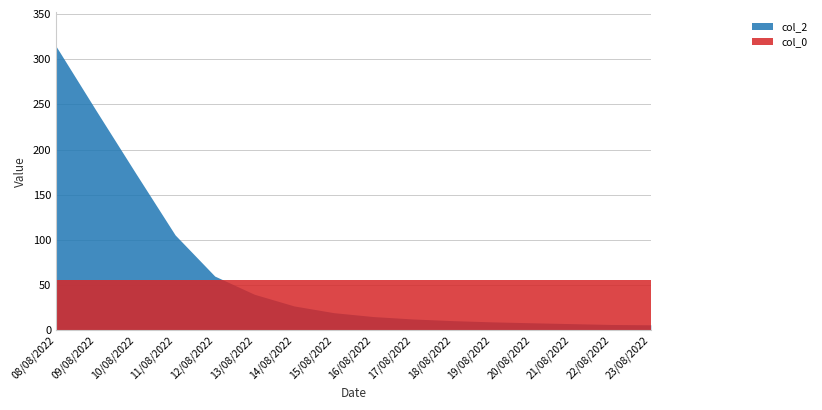

List the labels in order of col_0 value, smallest first.

08/08/2022, 09/08/2022, 10/08/2022, 11/08/2022, 12/08/2022, 13/08/2022, 14/08/2022, 15/08/2022, 16/08/2022, 17/08/2022, 18/08/2022, 19/08/2022, 20/08/2022, 21/08/2022, 22/08/2022, 23/08/2022